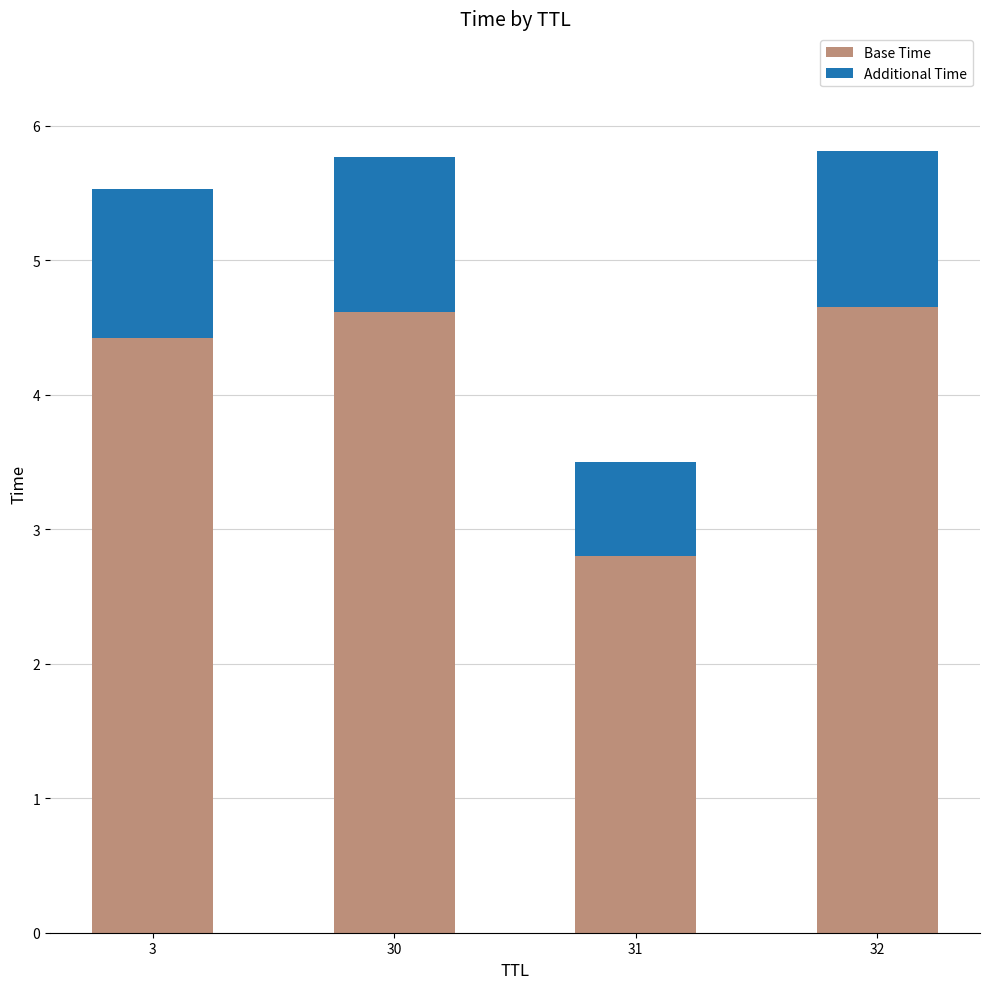

At which label does Base Time reach its minimum?

31